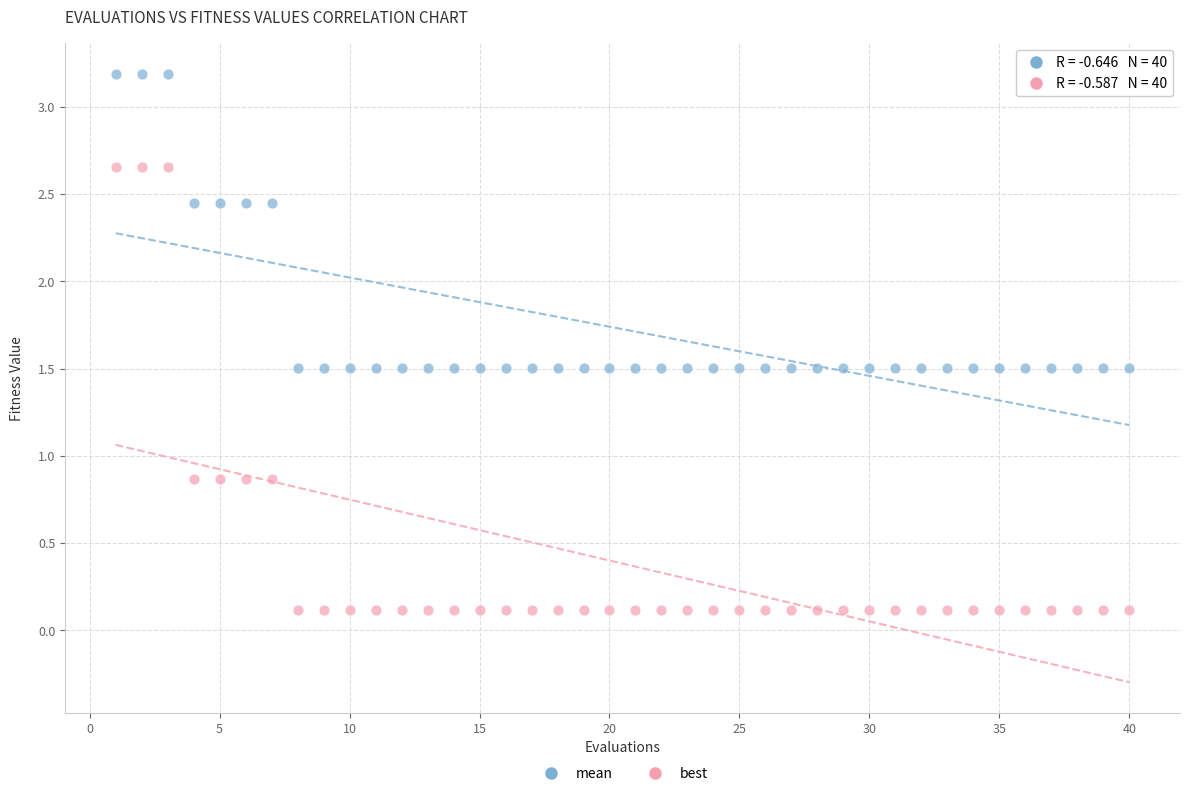

Across all data points, what is the range of Y values (max minus min)?

3.1